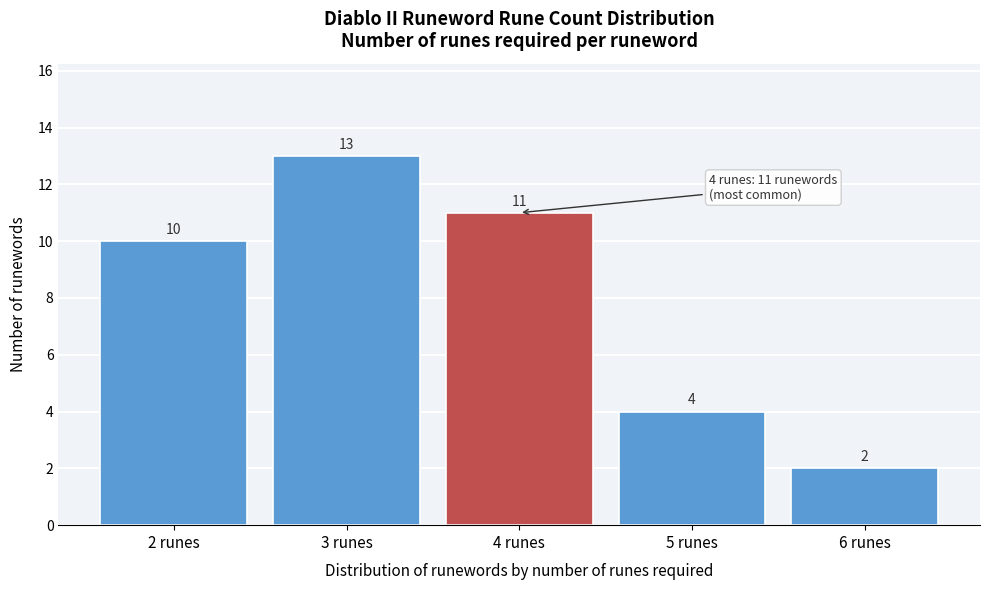

Reading left to right, list all the values displayed in this chart.

10	13	11	4	2